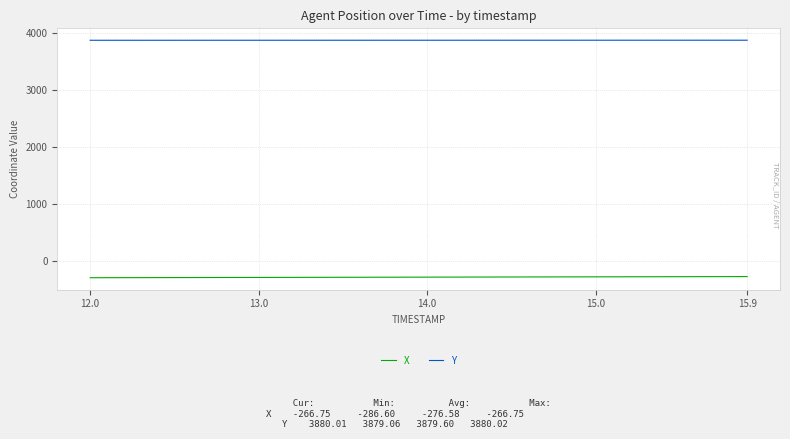

True or false: X and Y cross at least once.

False